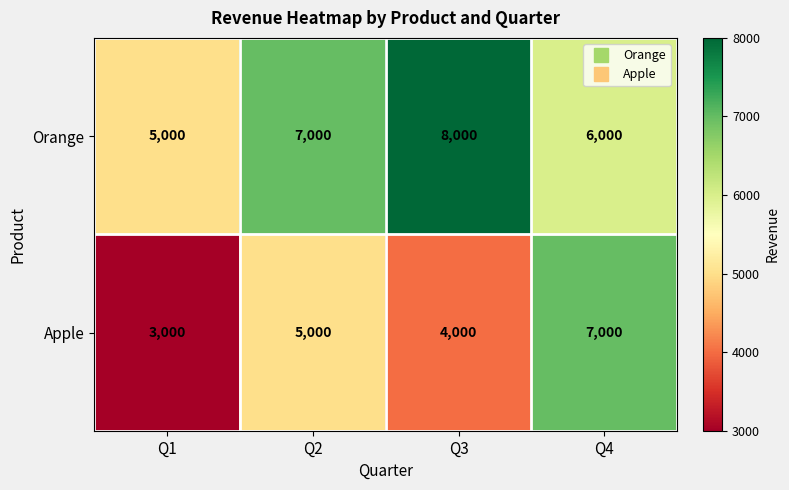

Reading right to left, extract all data points from this chart.

Orange: 6000	8000	7000	5000
Apple: 7000	4000	5000	3000